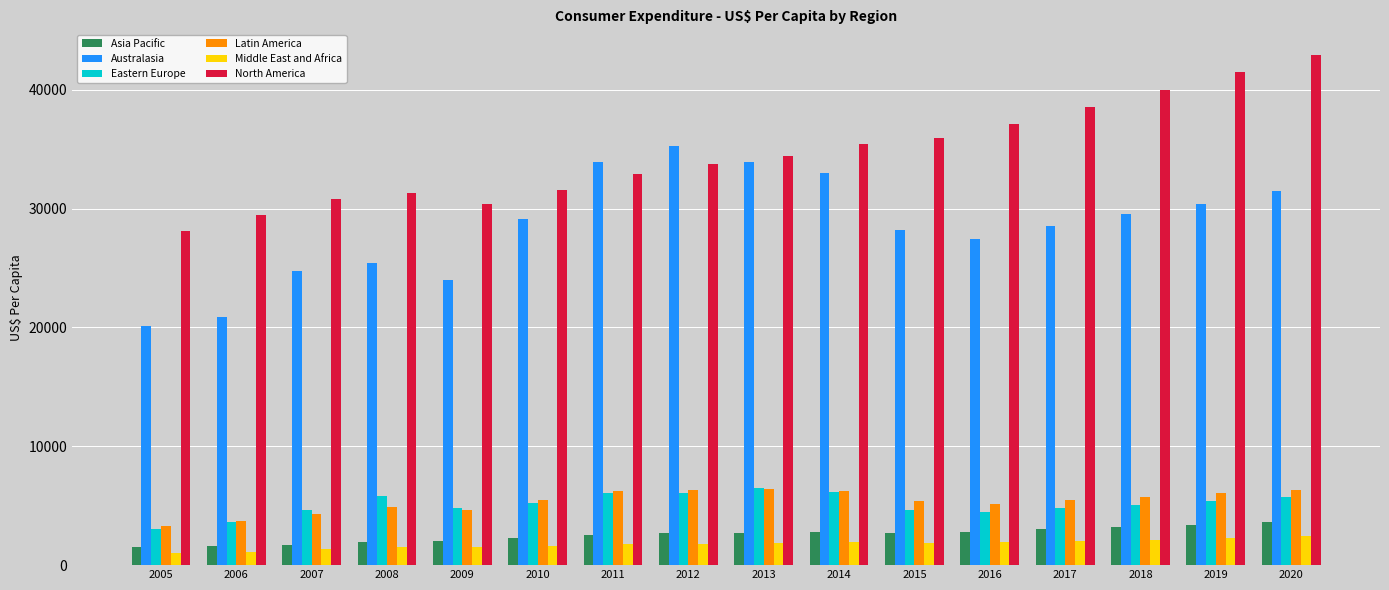

How many values in the Latin America series exceed 5491?

8